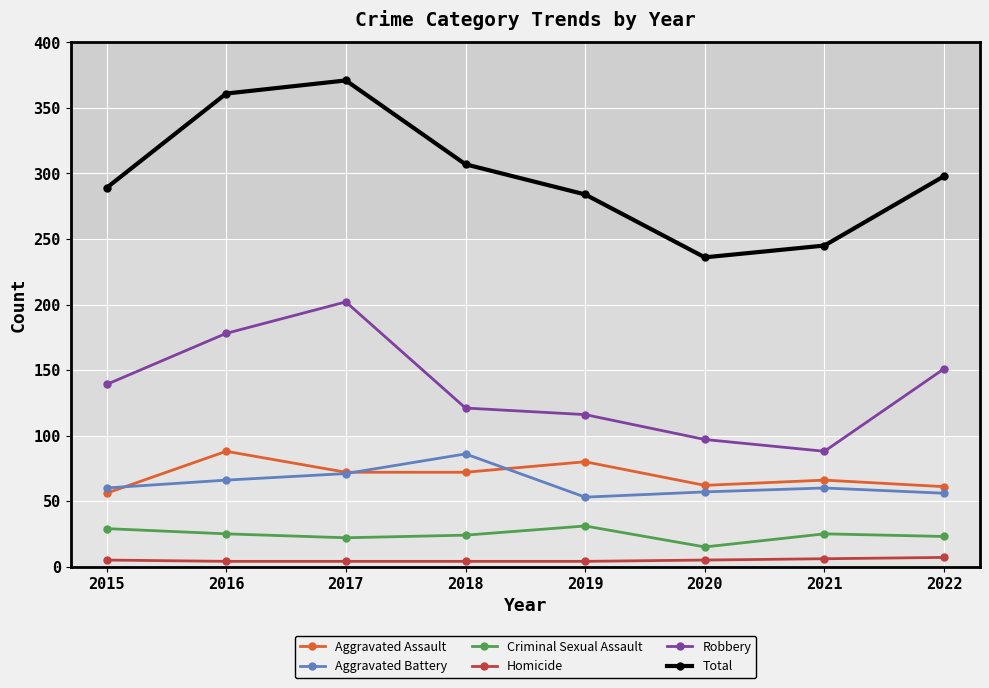

True or false: Criminal Sexual Assault and Aggravated Battery cross at least once.

False